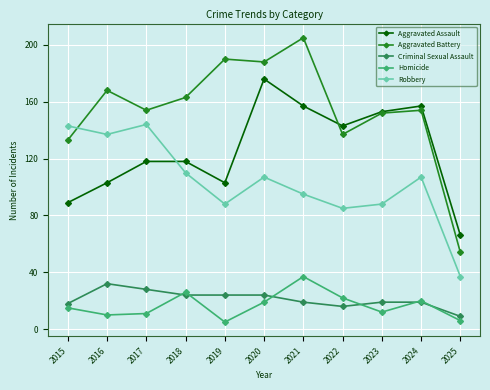

The value of Aggravated Battery at 2022 is 137. True or false?

True